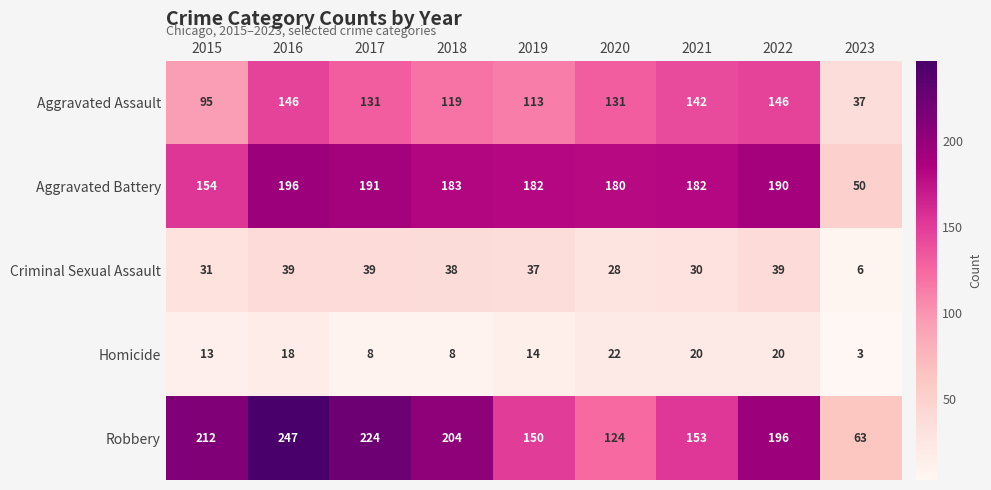

Which series changed the most between 2021 and 2023?

Aggravated Battery